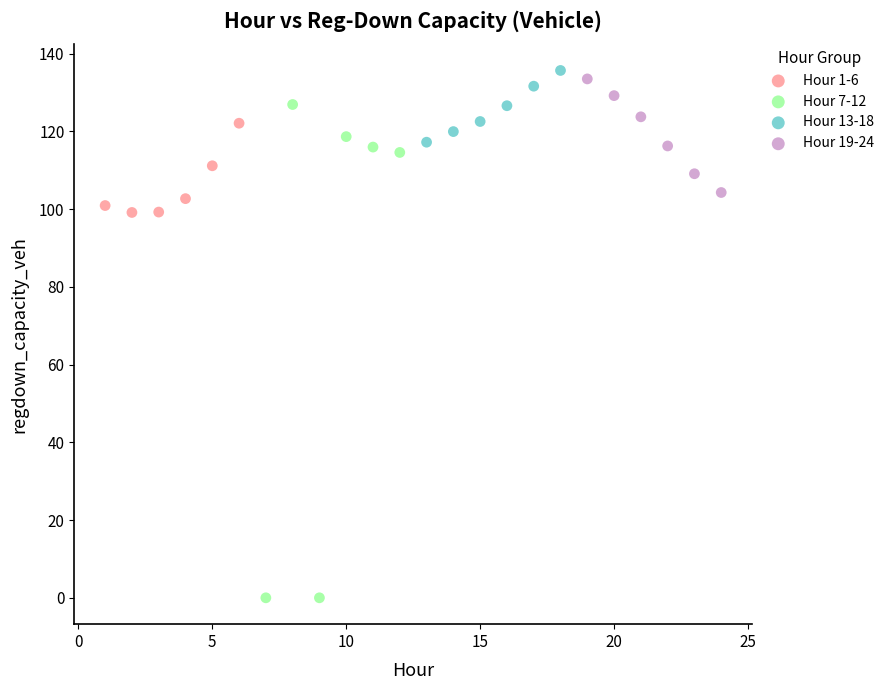

What are all the series names shown in the legend?

Hour 1-6, Hour 7-12, Hour 13-18, Hour 19-24